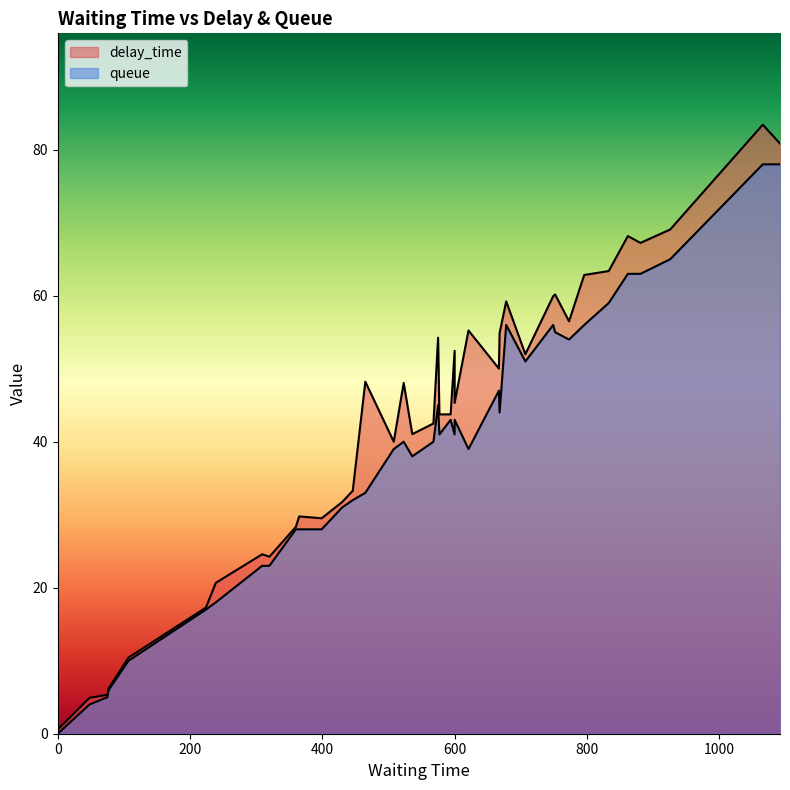

In delay_time, how many points are lower than both neighbors (excluding endpoints)?

11